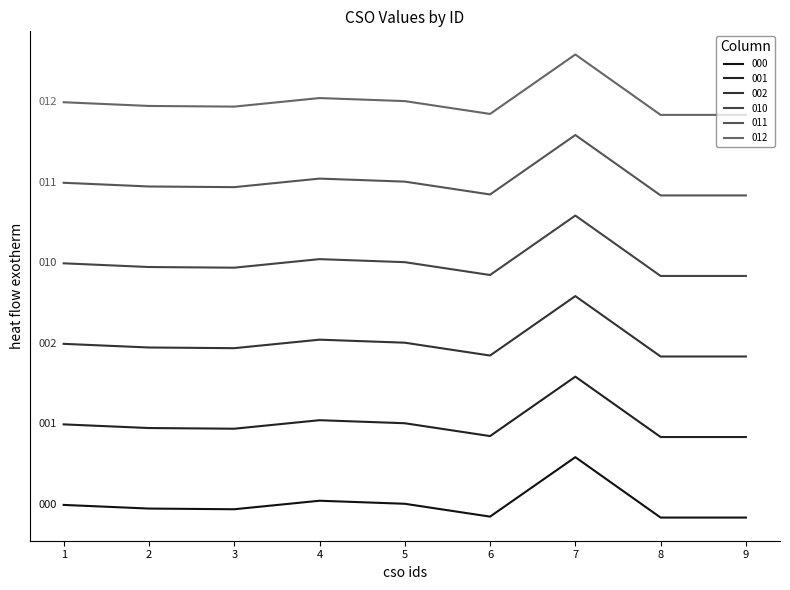

At which category does 002 reach its first local peak?

4